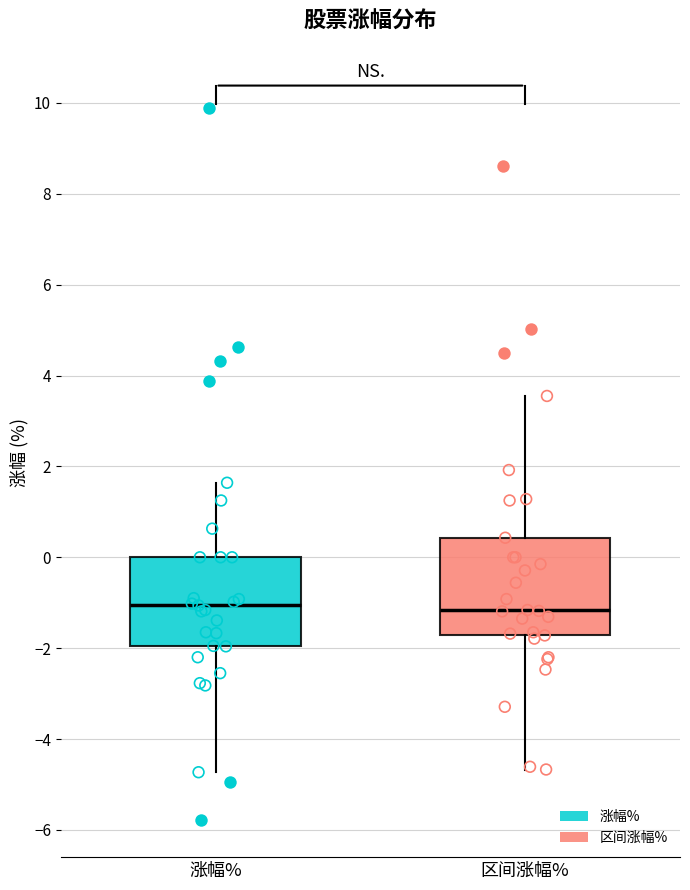

Reading left to right, read every box against the y-axis: the position of its median line, the range the box covers, and the ends of its whiskers. The values are not printed on the chart, so give them approximately, as read against the axis.

涨幅%: median -1.0, box -2.0 to 0.0, whiskers -4.8 to 1.6
区间涨幅%: median -1.2, box -1.8 to 0.4, whiskers -4.6 to 3.6